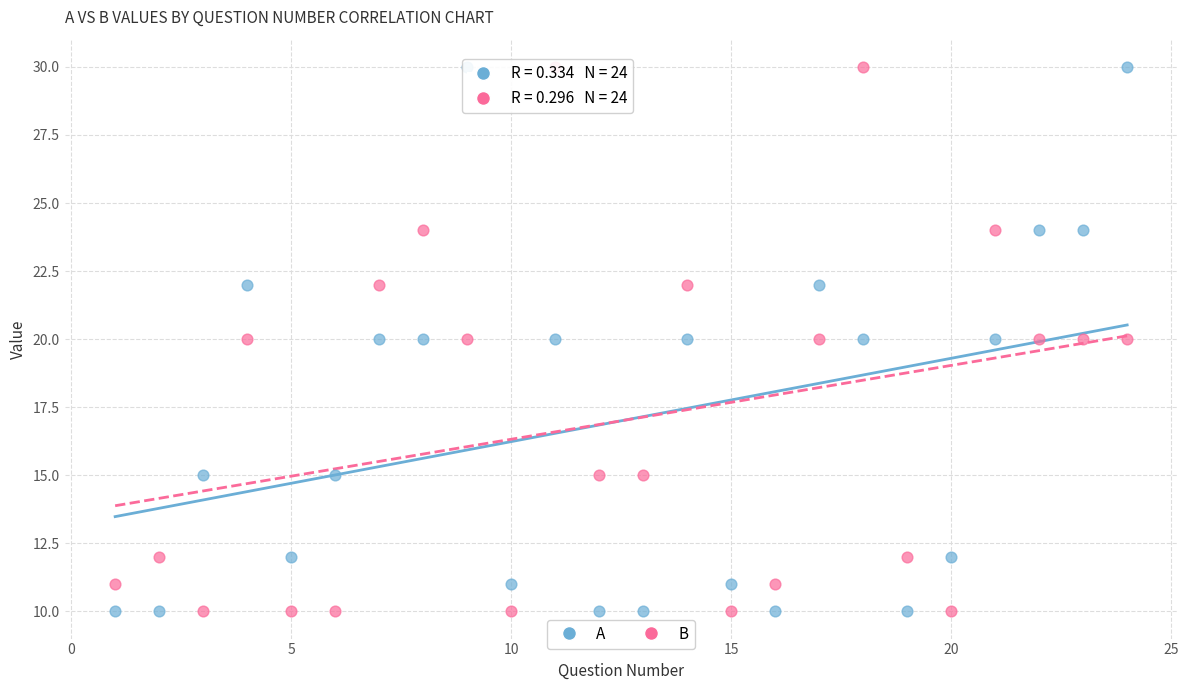

Across all data points, what is the range of X values (max minus min)?

23